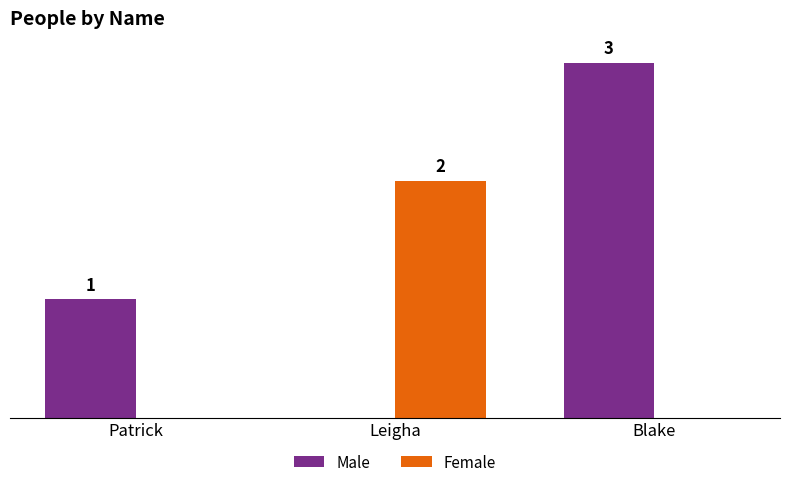

Between Patrick and Leigha, which series saw the biggest shift?

Female